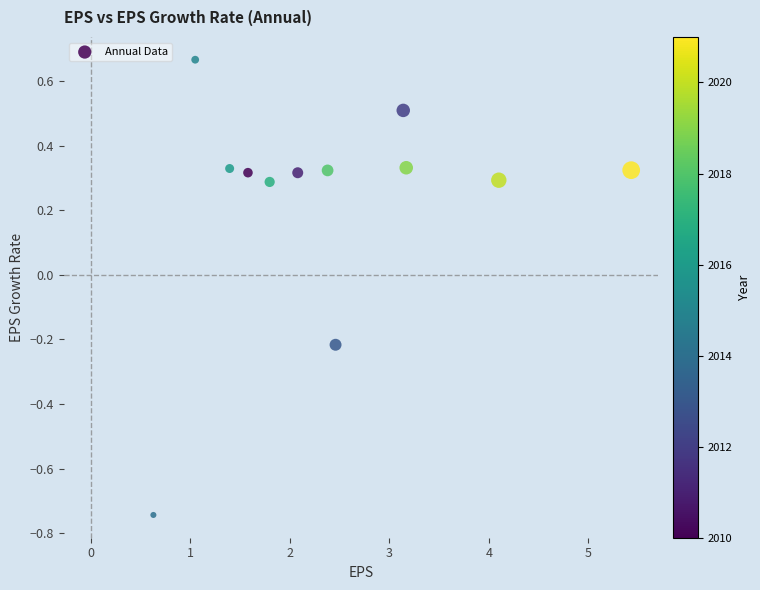

What is the range of Y values (max minus min)?

1.4